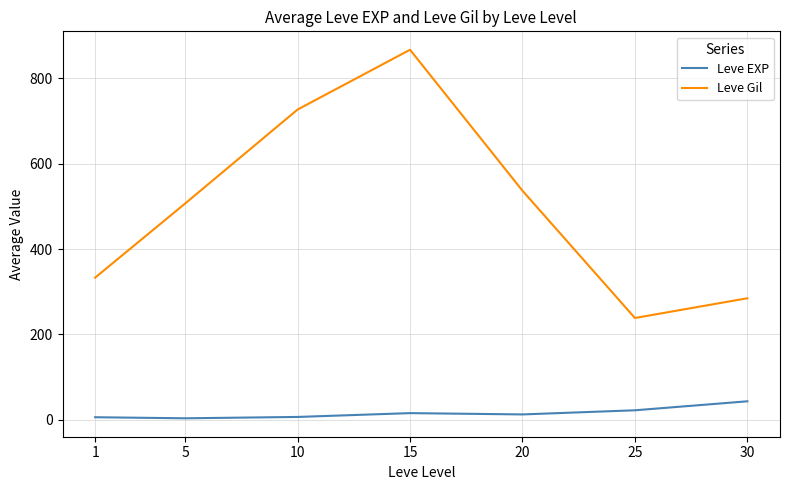

True or false: Leve Gil and Leve EXP cross at least once.

False